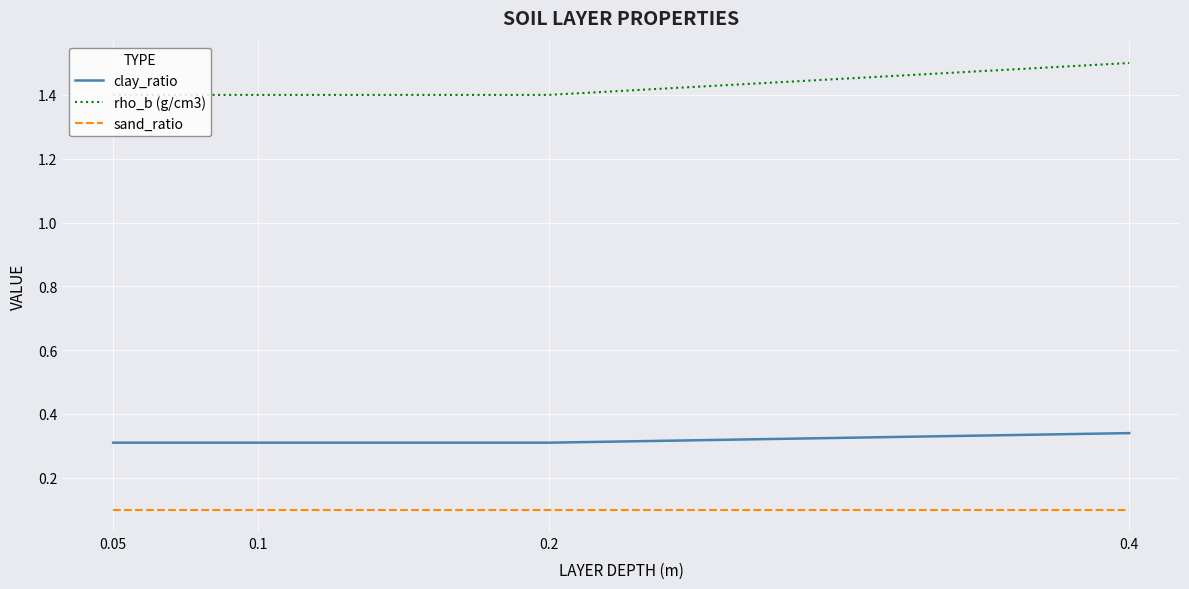

Is this an area chart (filled region under the line)?

No